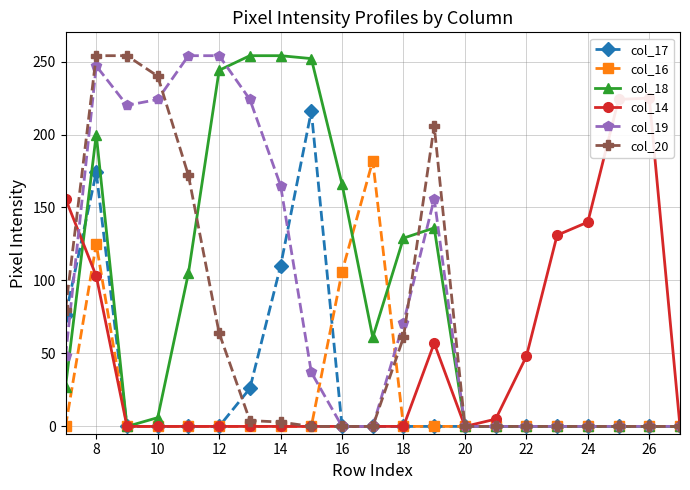

What are all the series names shown in the legend?

col_17, col_16, col_18, col_14, col_19, col_20